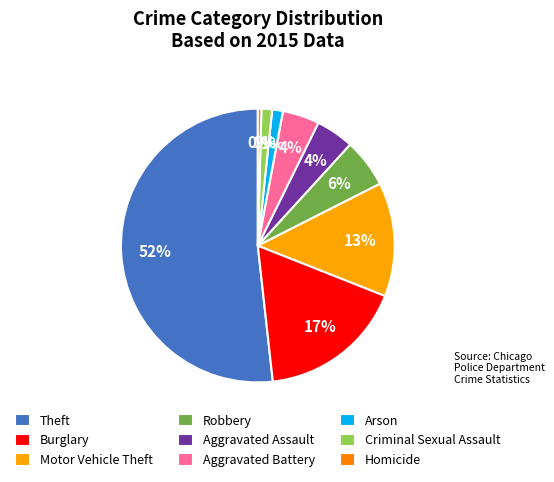

Which slice is the largest?

Theft